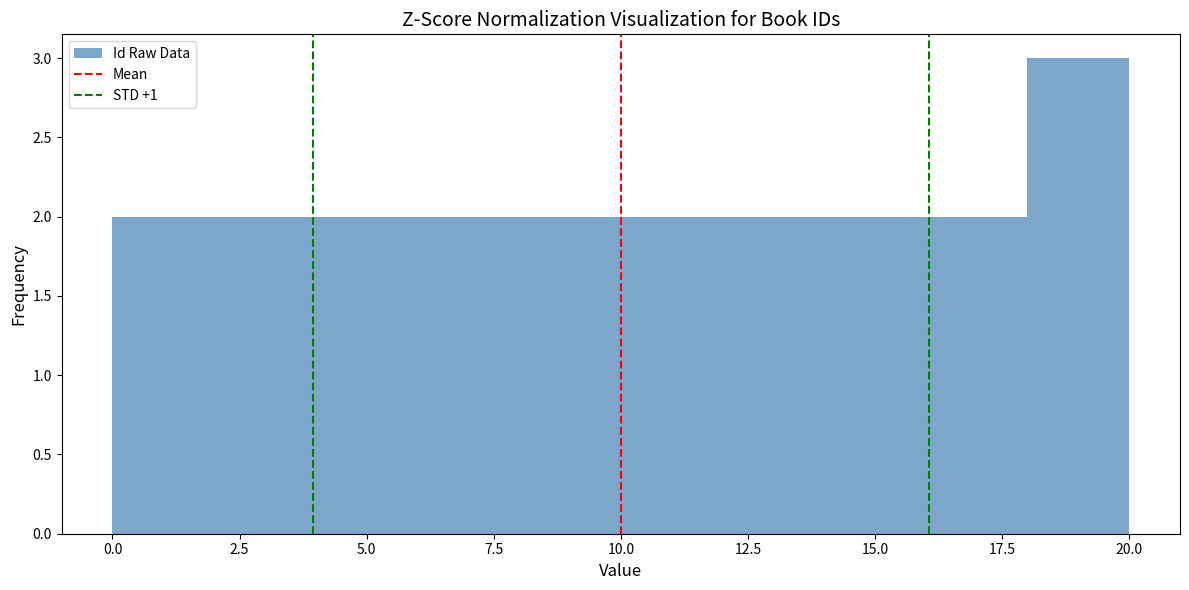

Reading left to right, list every bar in this chart as the range it spans on the x-axis followed by its height. The values are not printed on the chart, so give them approximately, as read against the axis.

0 to 2: 2
2 to 4: 2
4 to 6: 2
6 to 8: 2
8 to 10: 2
10 to 12: 2
12 to 14: 2
14 to 16: 2
16 to 18: 2
18 to 20: 3